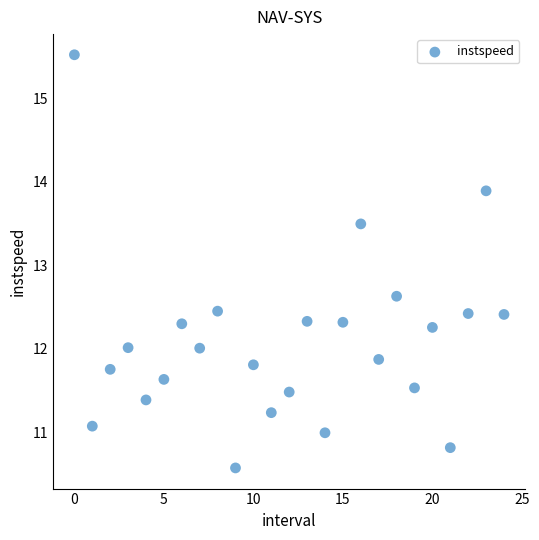

What Y value in the scatter plot is closest to 13?

12.6